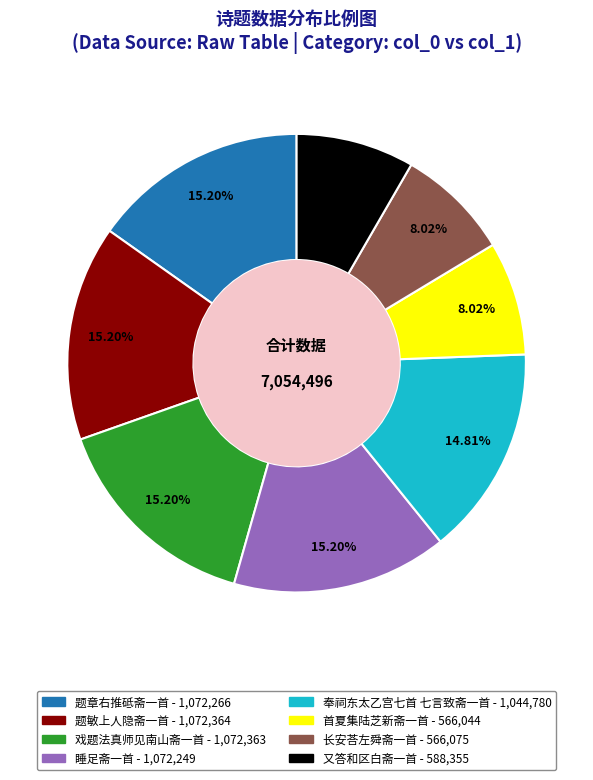

To the nearest percent, what is the difference between the largest and smallest slice percentages?

7%